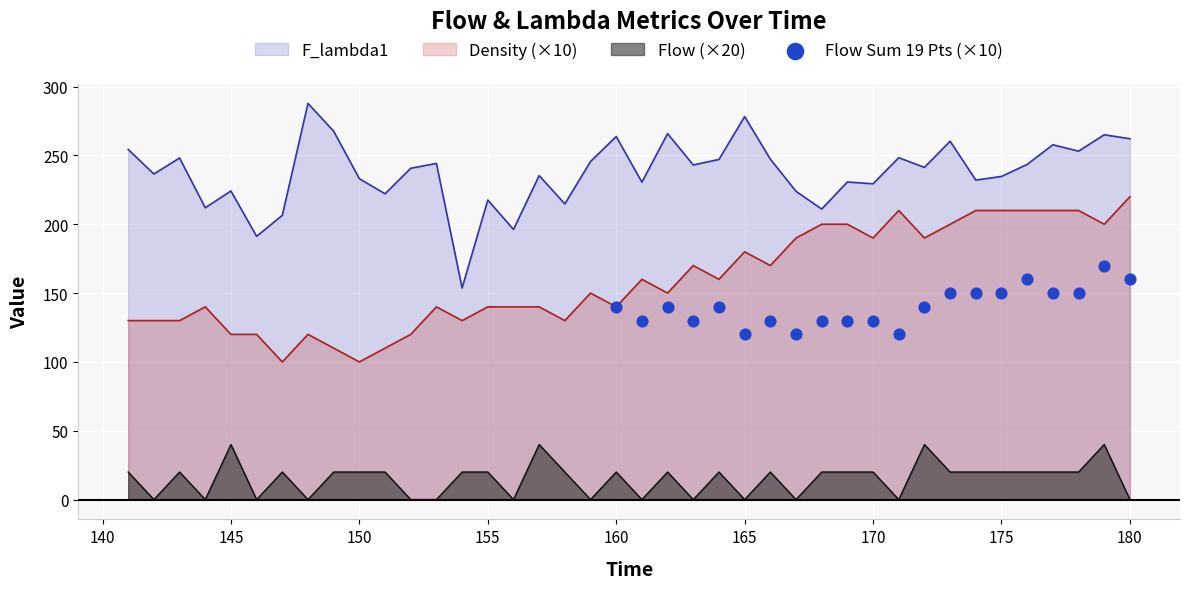

What is the highest value of the Flow (×20) series?

40.0